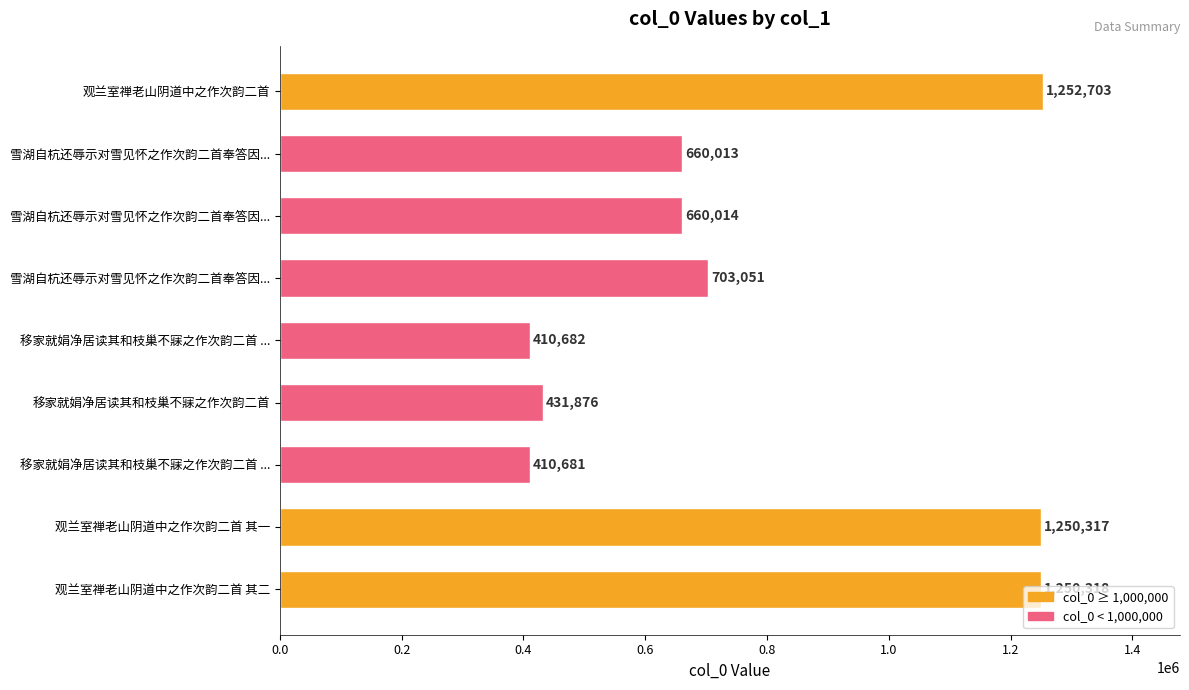

Are the bars horizontal?

Yes